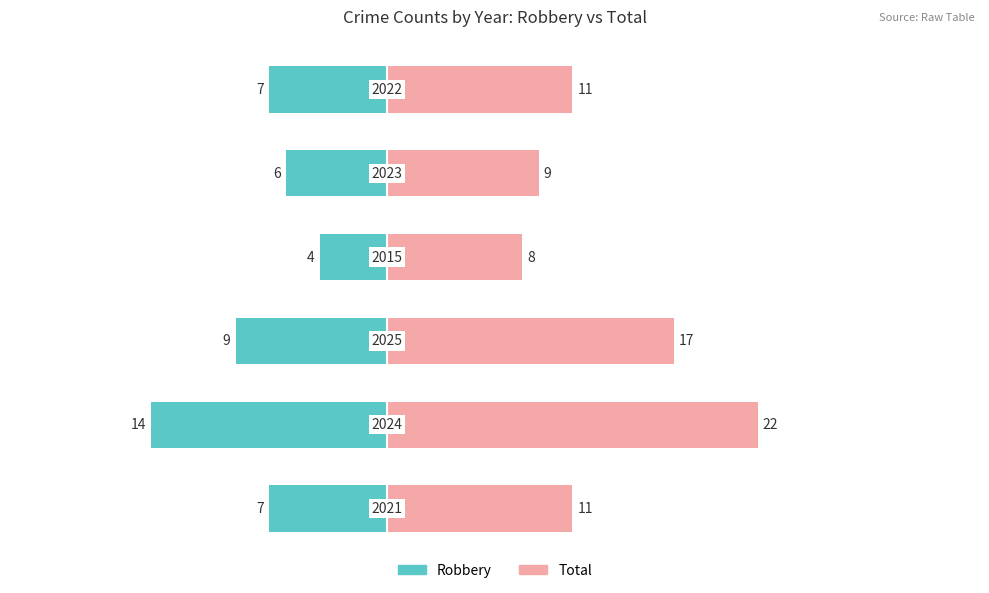

What value does the Robbery series have at 5, to the nearest 10?

-10